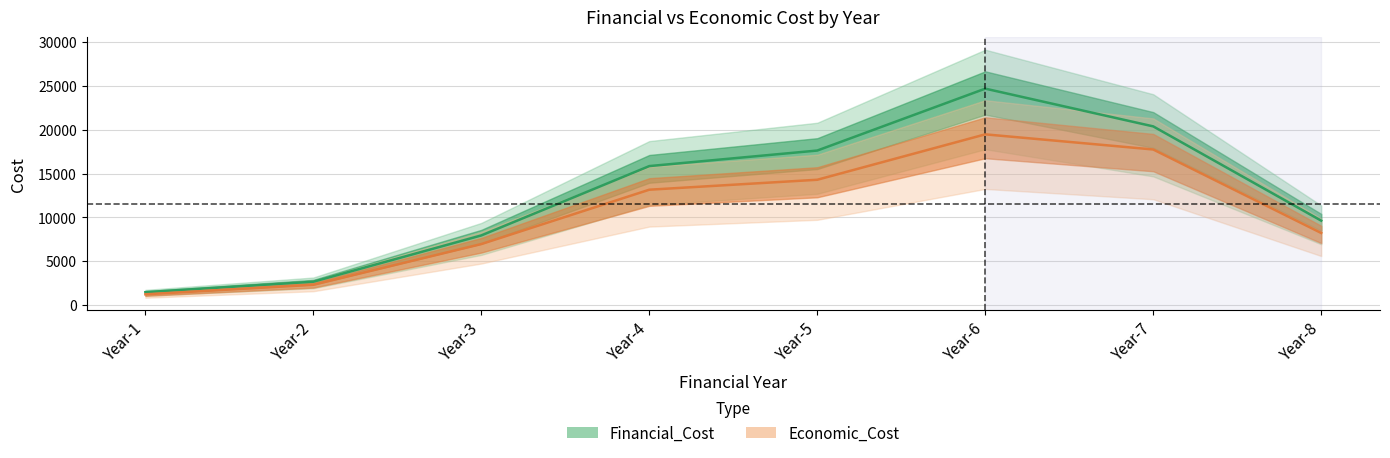

Reading left to right, list all the values displayed in this chart.

Financial_Cost: 1456.3	2652.9	7942.7	15866.4	17642.4	24717.1	20403.2	9631.0
Economic_Cost: 1212.7	2302.3	6957.1	13167.2	14304.0	19492.8	17763.2	8221.0